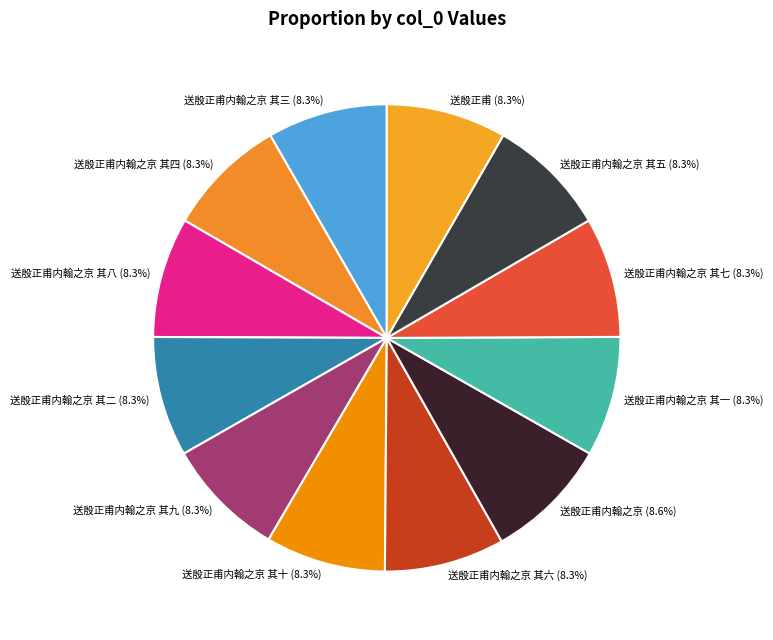

What is the total percentage of 送殷正甫 (8.3%) and 送殷正甫内翰之京 其九 (8.3%)?

16.6%